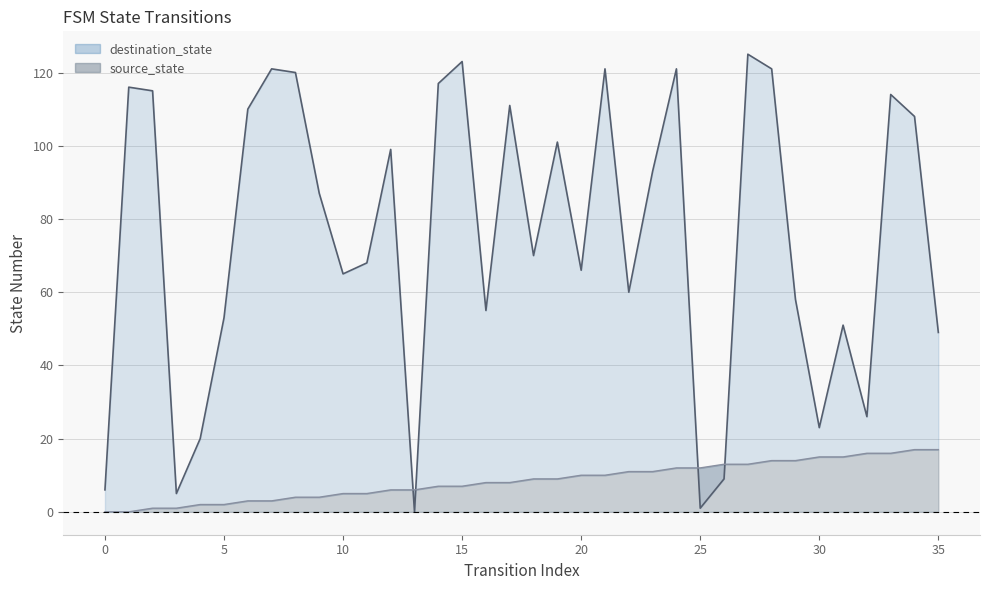

What is the difference between the maximum and minimum values in the destination_state series?

125